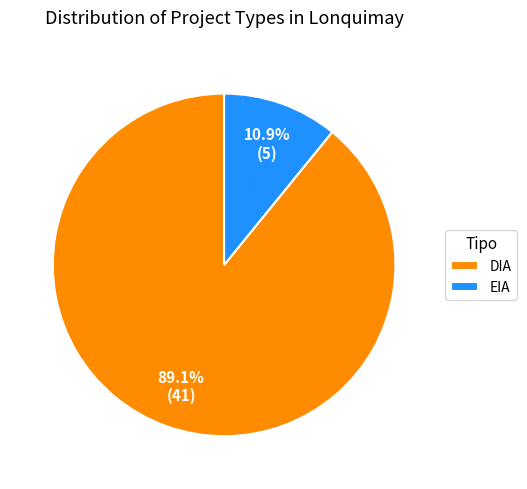

Count the number of slices in the pie.

2